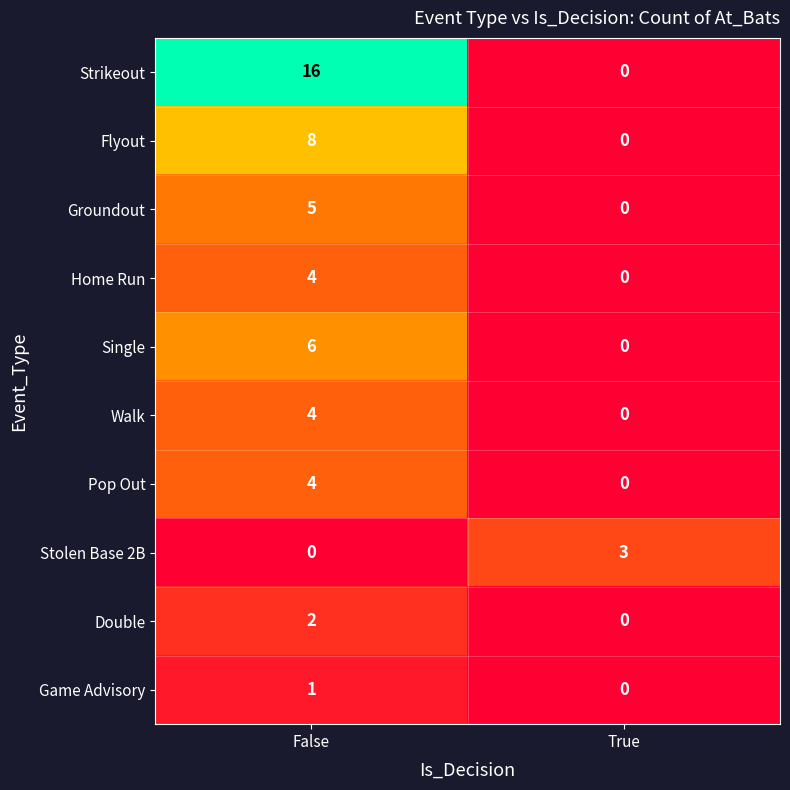

Reading right to left, transcribe all the data shown in this chart.

Strikeout: 0	16
Flyout: 0	8
Groundout: 0	5
Home Run: 0	4
Single: 0	6
Walk: 0	4
Pop Out: 0	4
Stolen Base 2B: 3	0
Double: 0	2
Game Advisory: 0	1